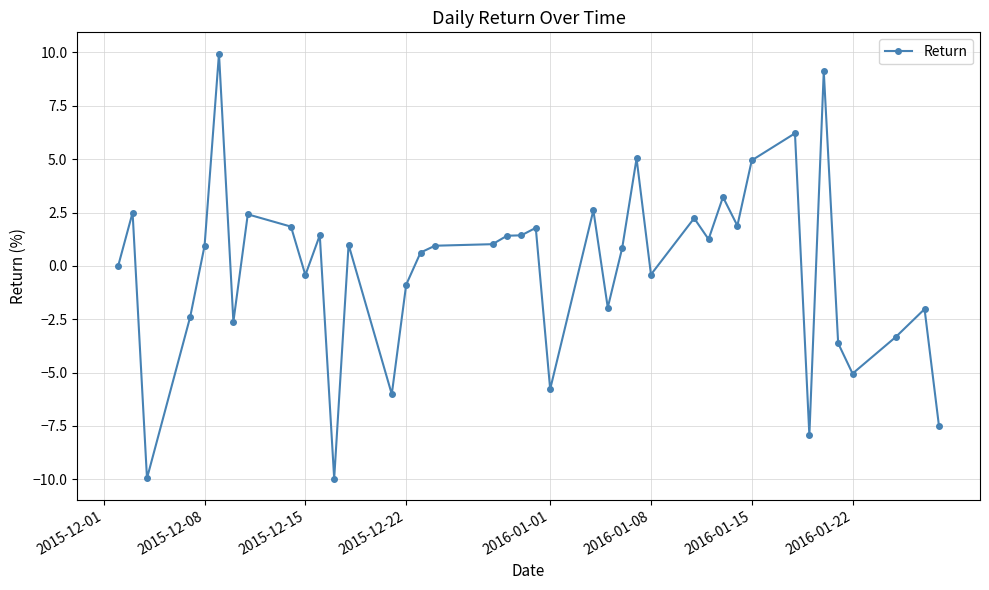

What is the maximum value shown in the chart?

9.9